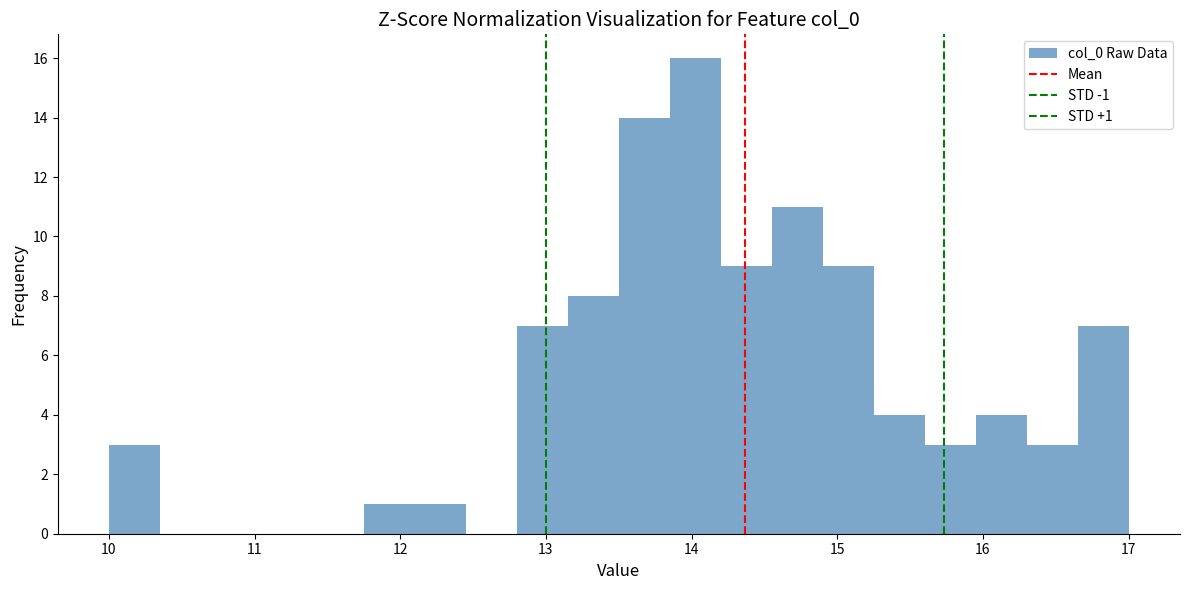

Around what value on the x-axis is the tallest bar? Give the approximate position of its centre, as read against the axis.

14.0